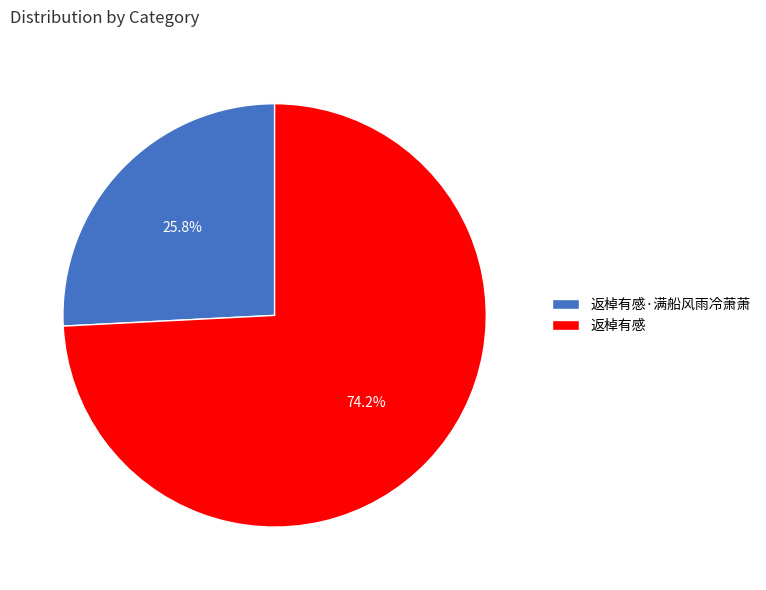

To the nearest percent, what is the difference between the largest and smallest slice percentages?

48%